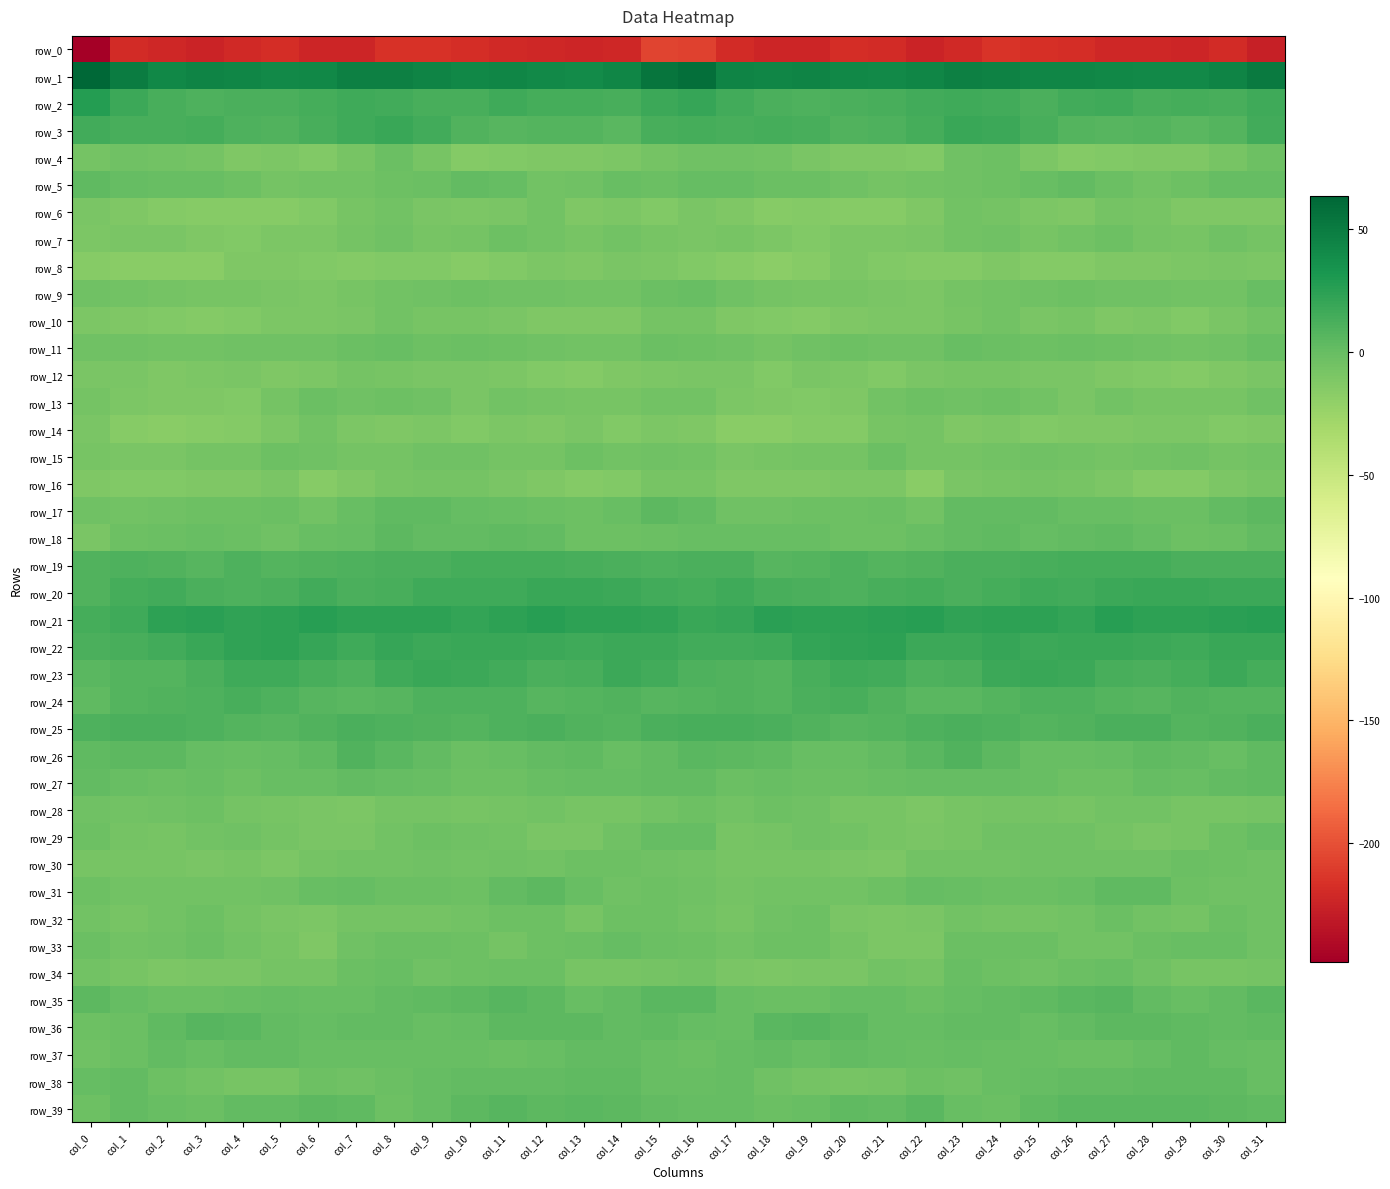

At which label does row_17 reach its minimum?

col_1